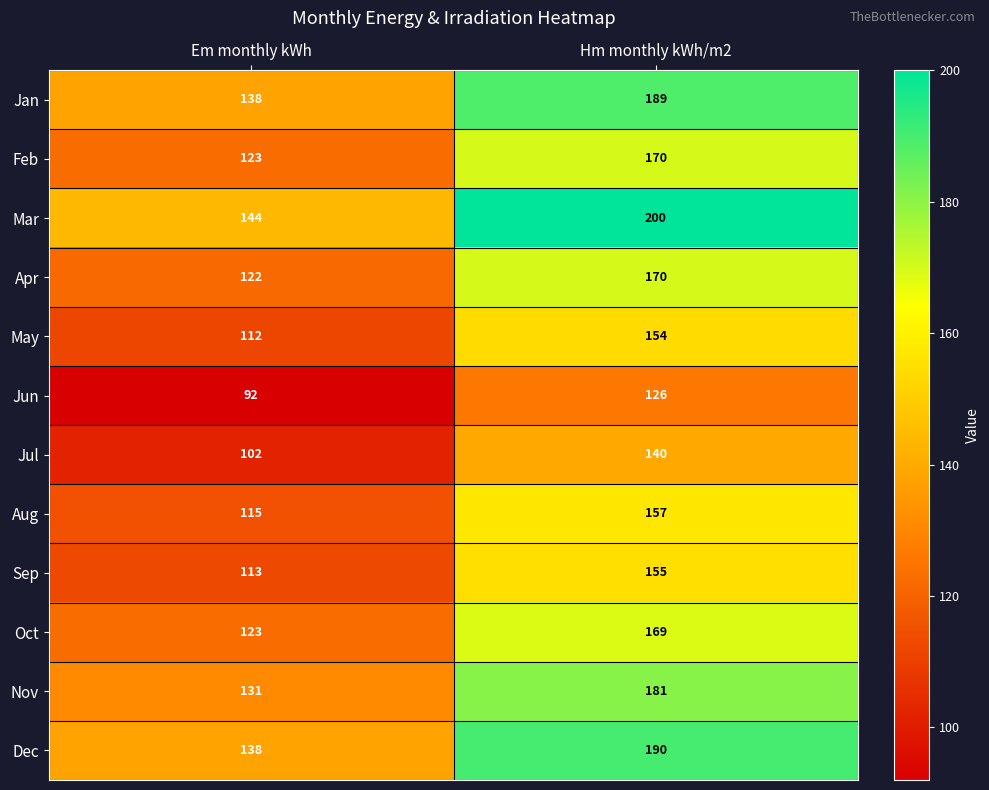

Which series has the largest total across all categories?

Mar